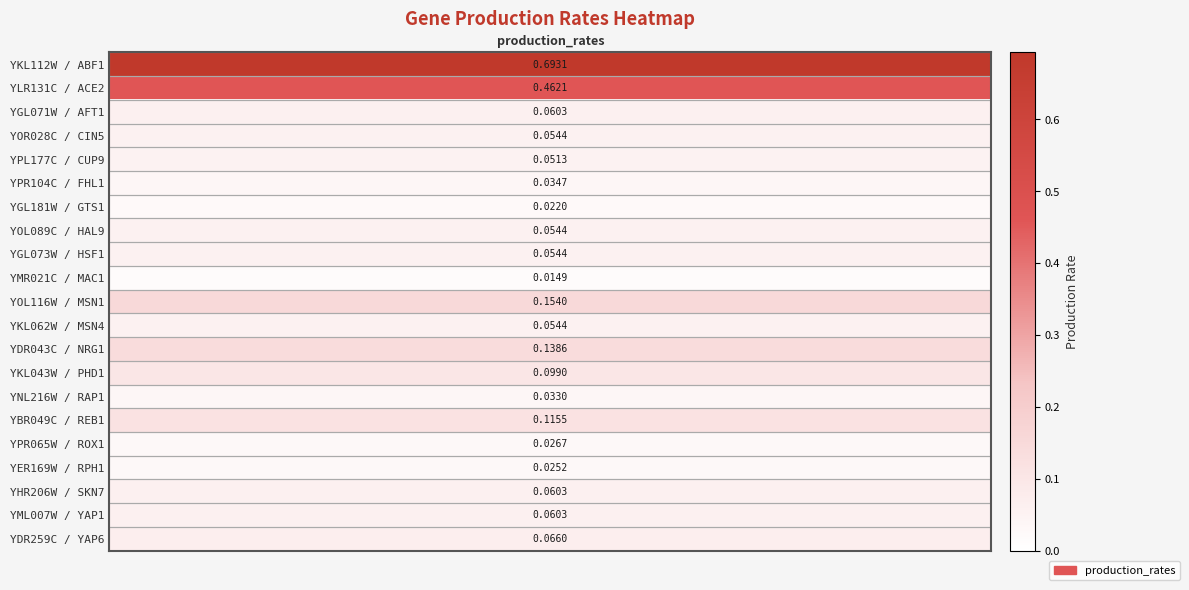

List the labels in order of value, largest first.

ABF1, ACE2, MSN1, NRG1, REB1, PHD1, YAP6, AFT1, SKN7, YAP1, CIN5, HAL9, HSF1, MSN4, CUP9, FHL1, RAP1, ROX1, RPH1, GTS1, MAC1